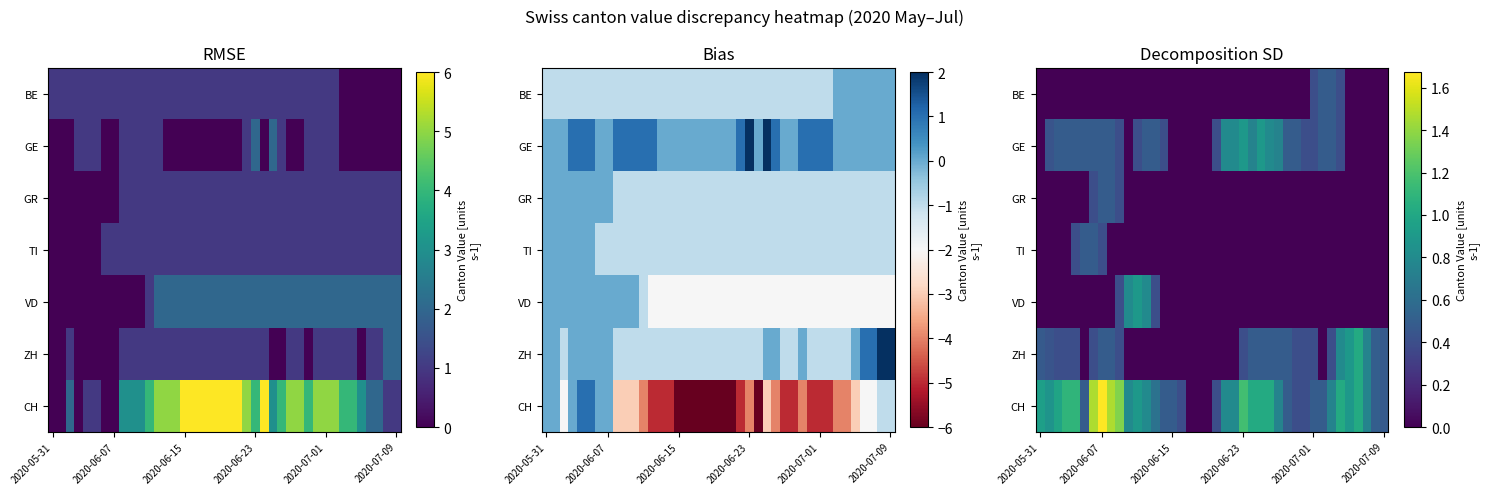

How many data points in GE are above 0?

28